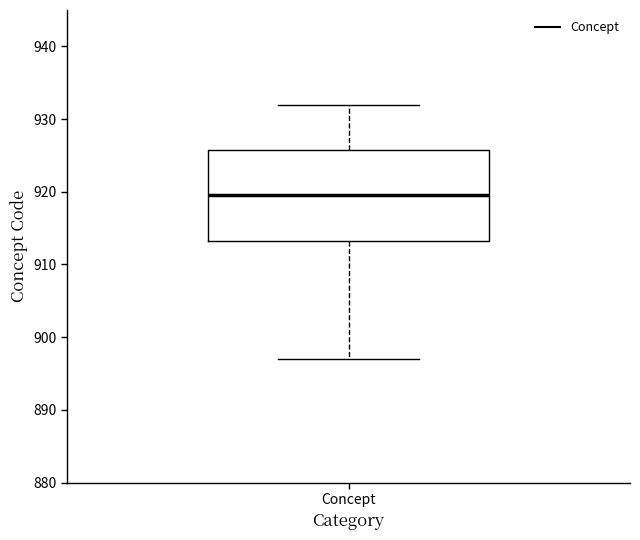

Read this box plot against the y-axis: the position of the median line, the range covered by the box, and the ends of both whiskers. The values are not printed on the chart, so give them approximately, as read against the axis.

median 920, box 913 to 926, whiskers 897 to 932